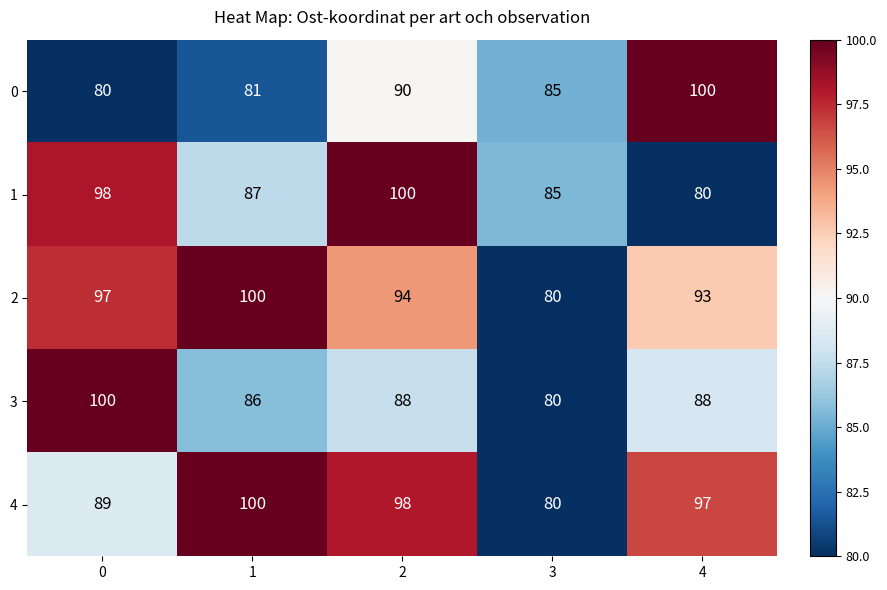

What is the smallest value displayed?

80